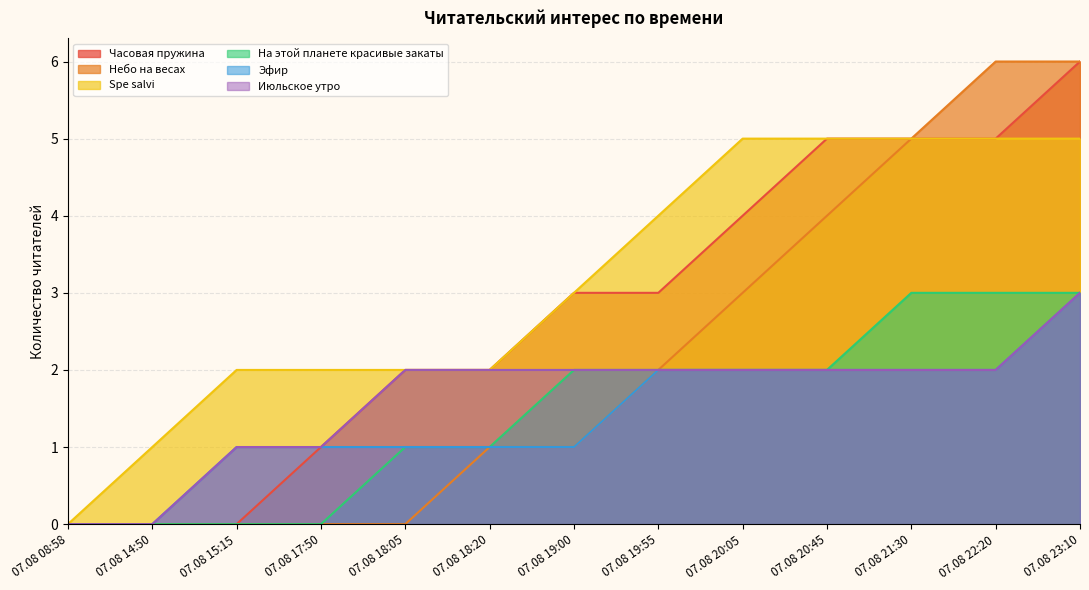

Reading left to right, list all the values displayed in this chart.

Часовая пружина: 0	0	0	1	2	2	3	3	4	5	5	5	6
Небо на весах: 0	0	0	0	0	1	1	2	3	4	5	6	6
Spe salvi: 0	1	2	2	2	2	3	4	5	5	5	5	5
На этой планете красивые закаты: 0	0	0	0	1	1	2	2	2	2	3	3	3
Эфир: 0	0	1	1	1	1	1	2	2	2	2	2	3
Июльское утро: 0	0	1	1	2	2	2	2	2	2	2	2	3